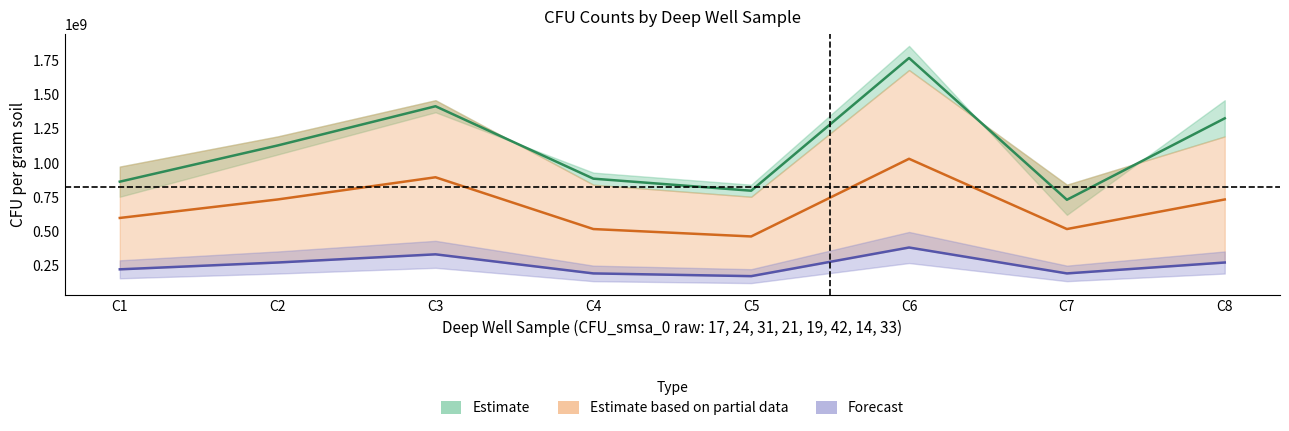

Where does the CFU_G_smsa_0 series first go above 1128318584?

C2